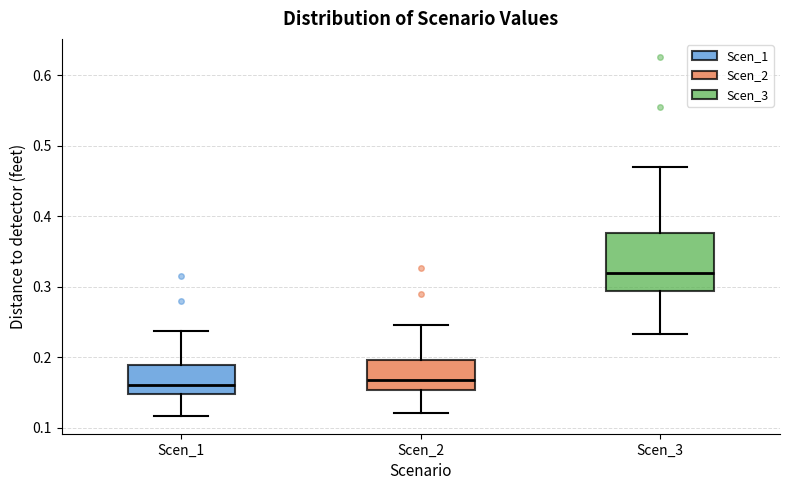

Where is the lower edge of the box for Scen_2 on the y-axis? The values are not printed on the chart, so give them approximately, as read against the axis.

0.15